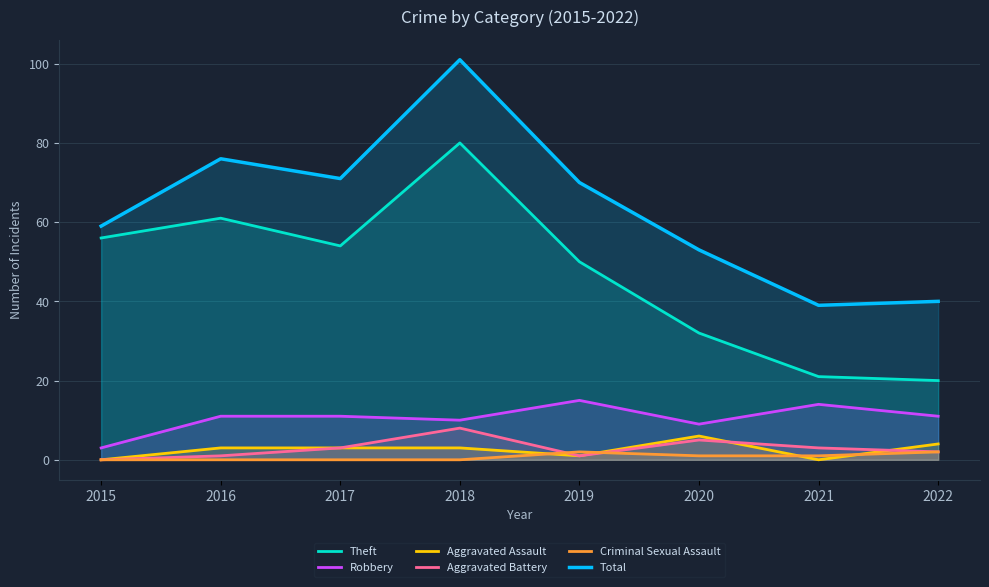

What is the maximum value shown in the chart?

101